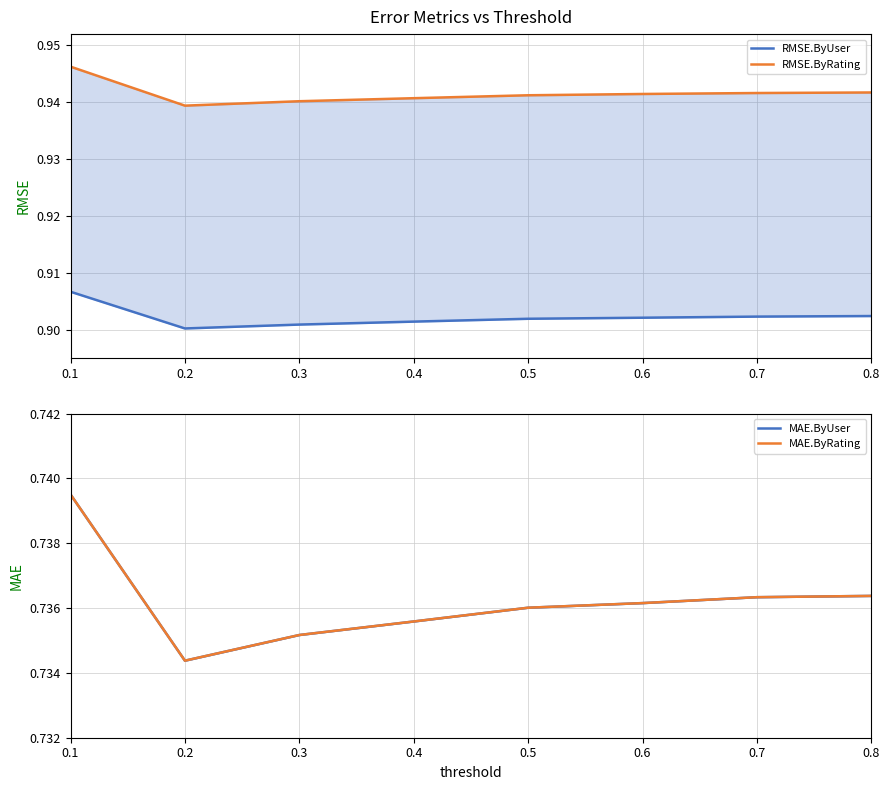

How many series are shown in this chart?

4